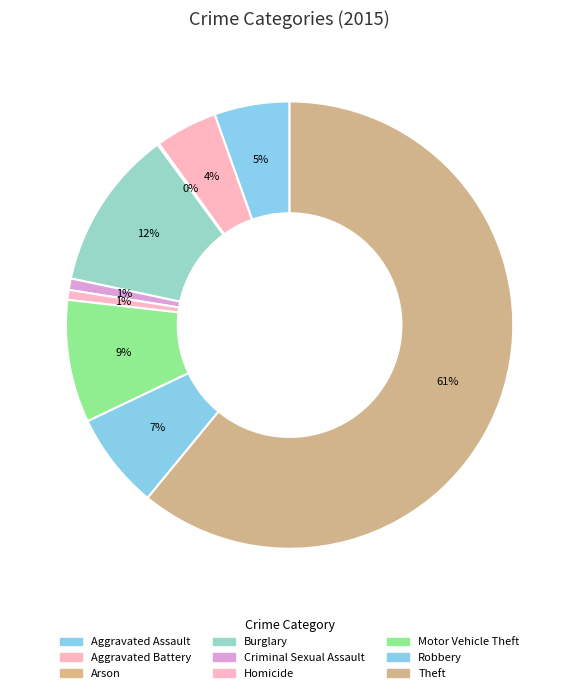

Rank the categories by value from highest to lowest.

Theft, Burglary, Motor Vehicle Theft, Robbery, Aggravated Assault, Aggravated Battery, Criminal Sexual Assault, Homicide, Arson